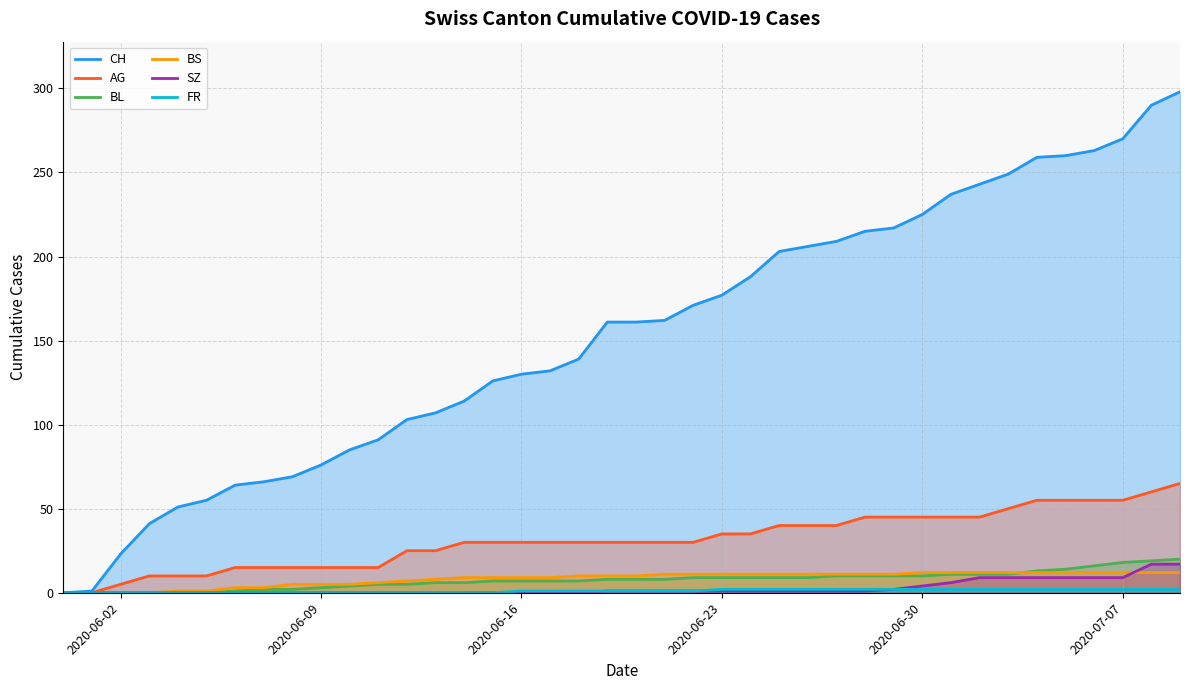

Which series has the widest spread of values?

CH